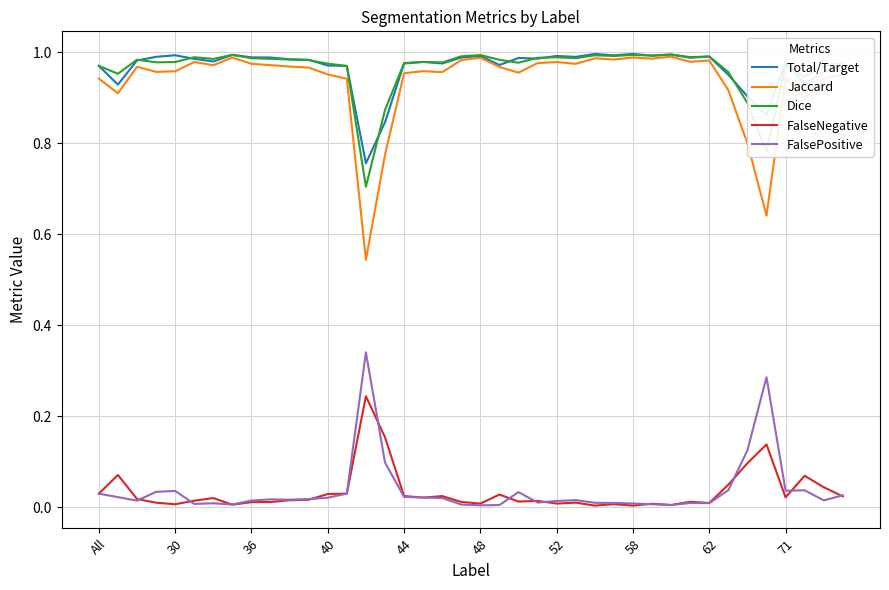

Which series has the largest range (max minus min)?

Jaccard